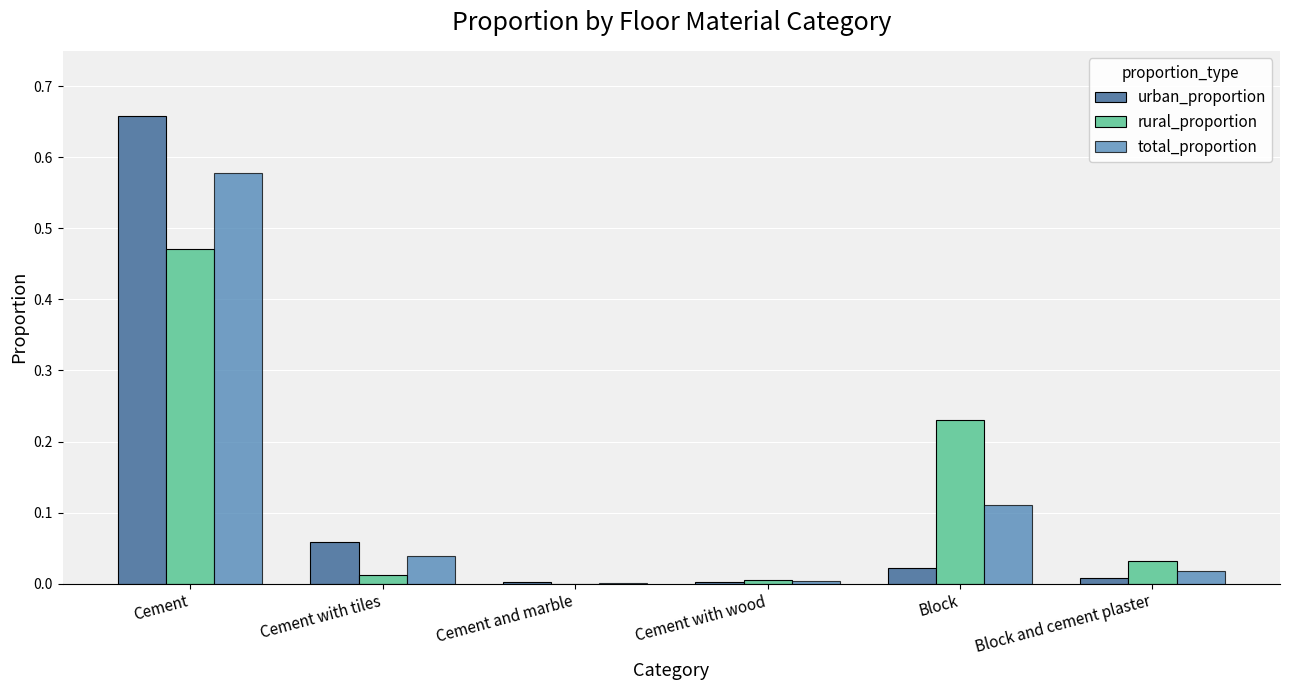

Where is urban_proportion nearest to the value 0?

Cement and marble